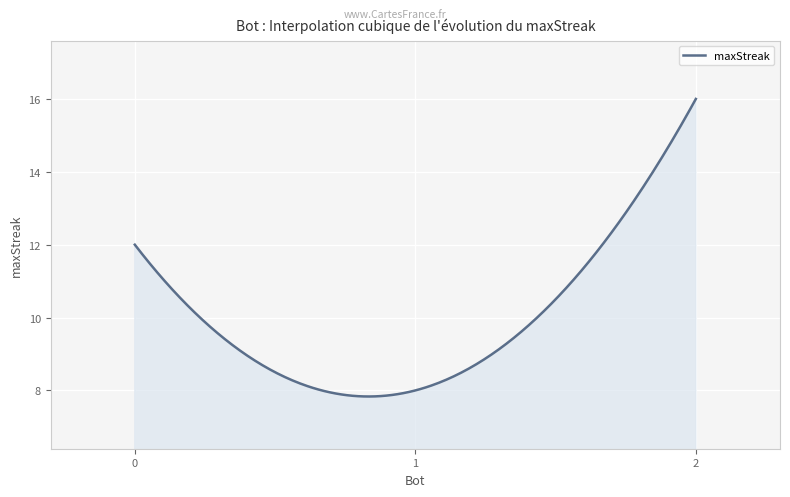

What is the difference between the maximum and minimum values?

8.2